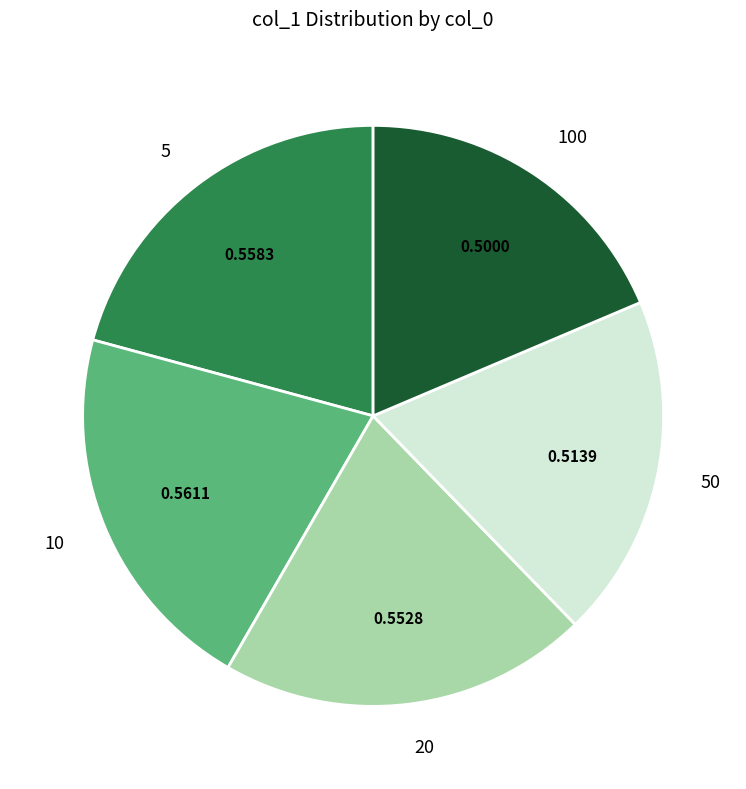

How many slices are in this pie chart?

5